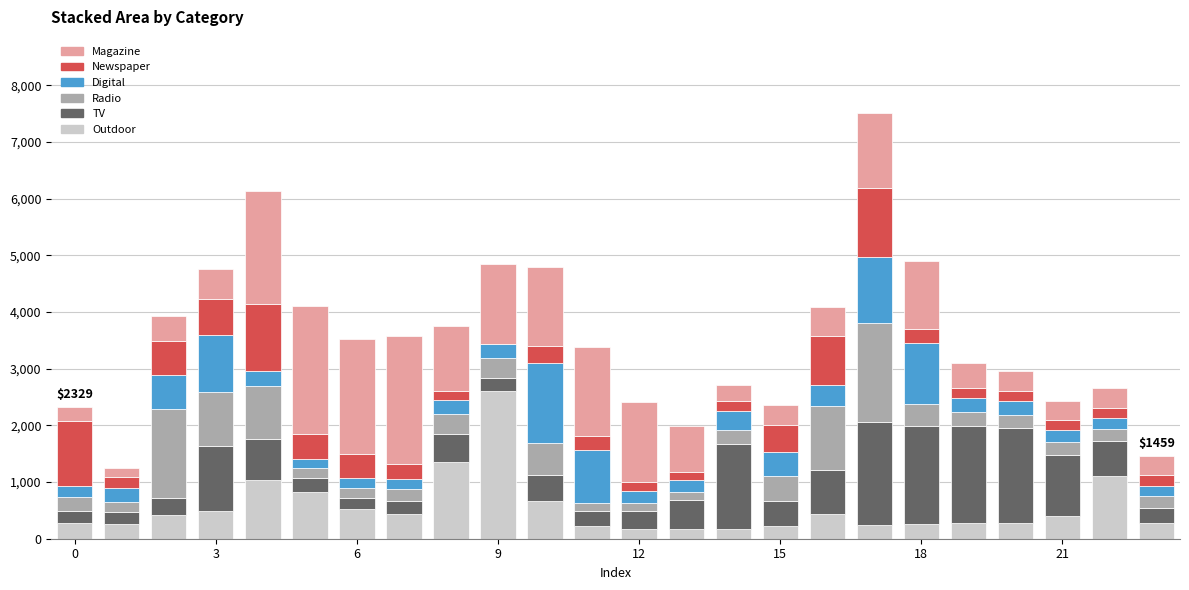

Count the number of categories in the chart.

24